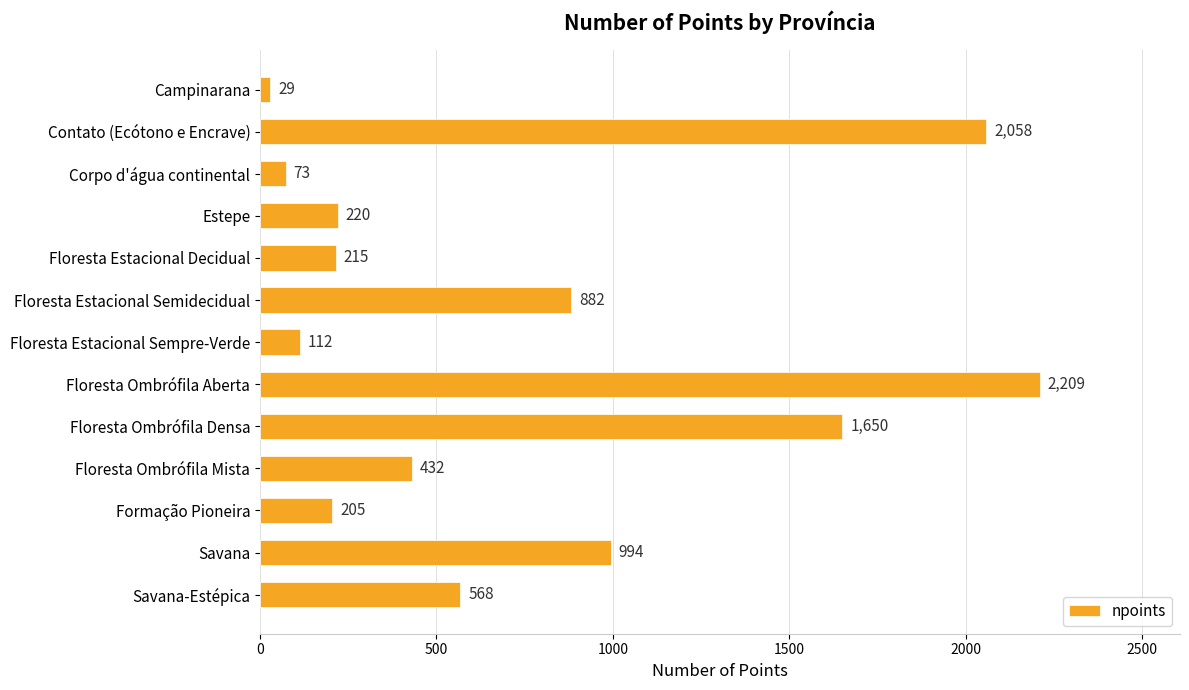

Reading top to bottom, extract all data points from this chart.

29	2058	73	220	215	882	112	2209	1650	432	205	994	568